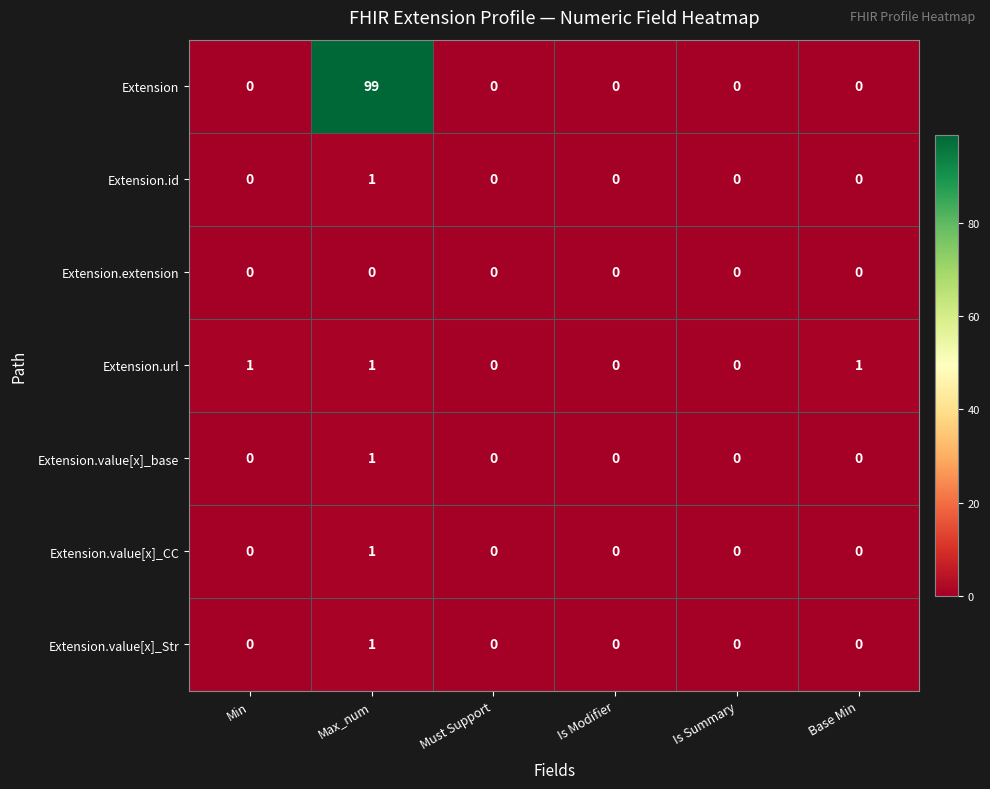

How many positive values does the Extension.value[x]_base series have?

1